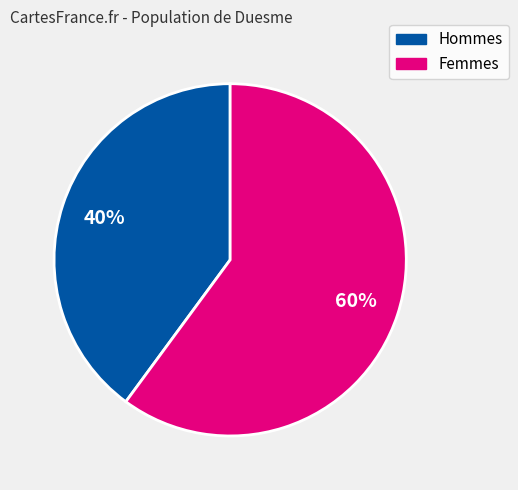

Is there any slice that represents more than half of the pie?

Yes